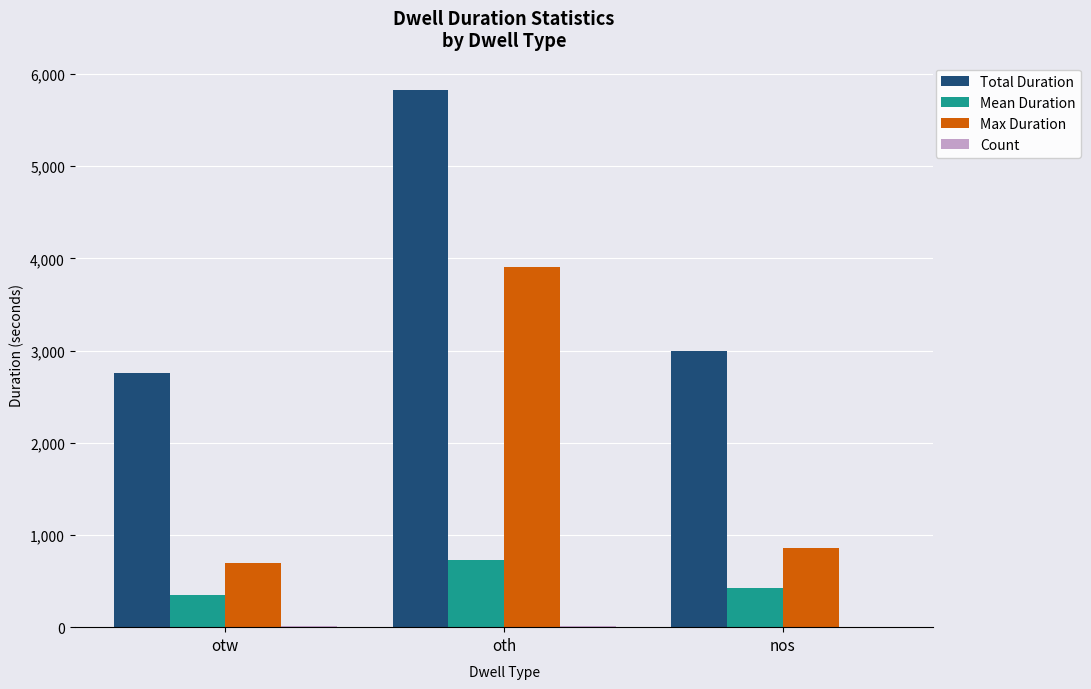

Does the chart contain stacked bars?

No